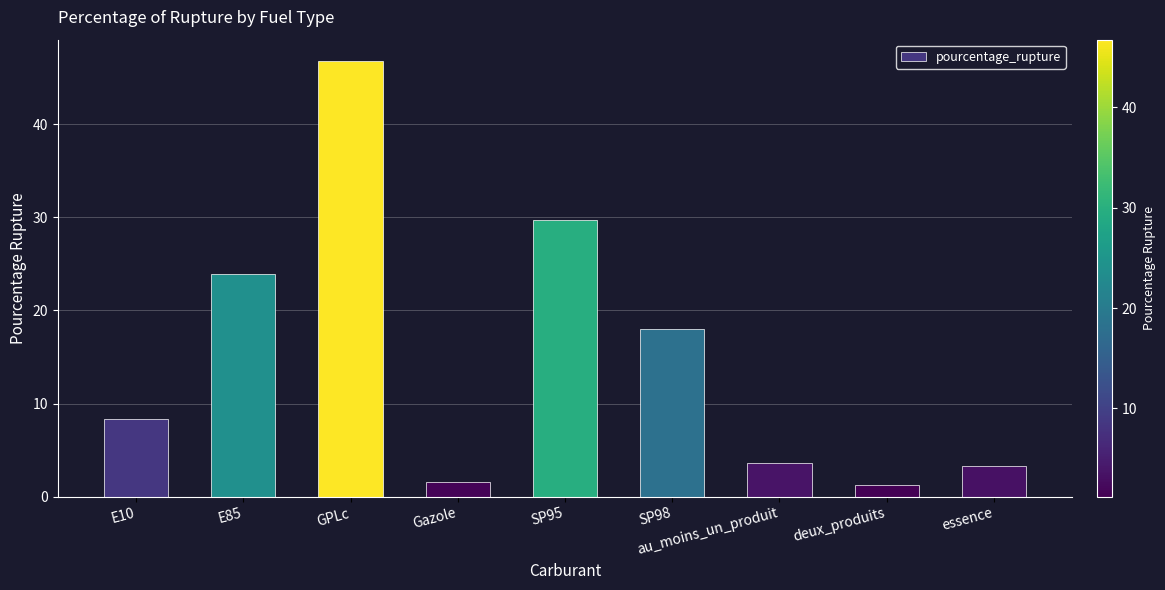

Where is the data nearest to the value 23?

E85